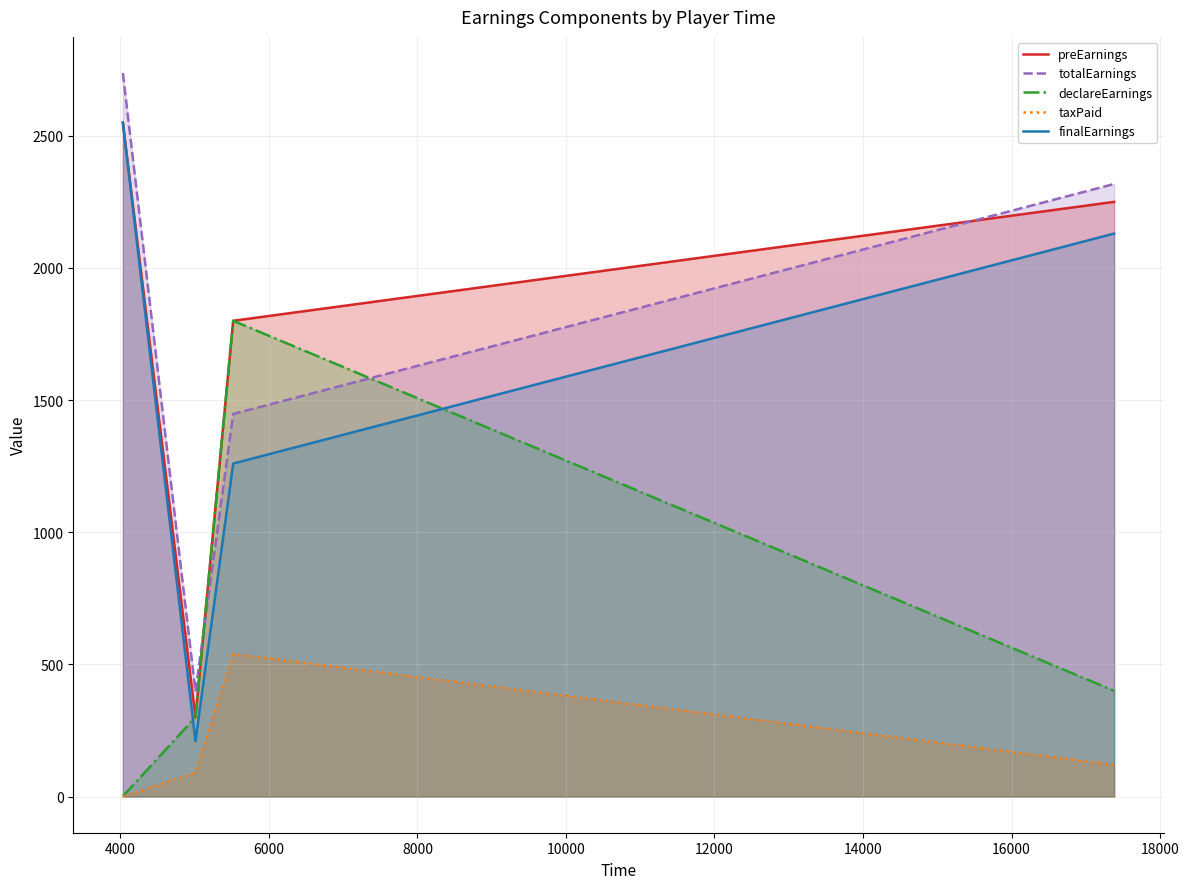

List the series in order of their peak value, lowest first.

taxPaid, declareEarnings, finalEarnings, preEarnings, totalEarnings